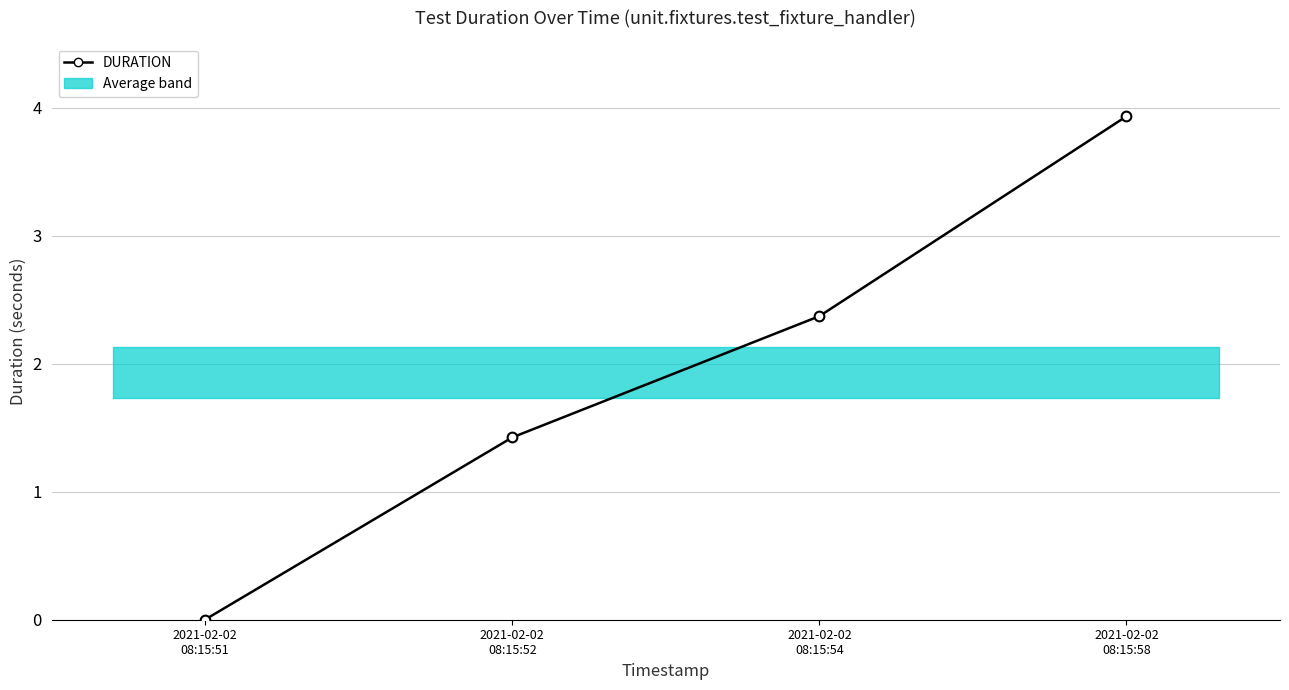

What is the label of the 1st point from the left?

2021-02-02
08:15:51